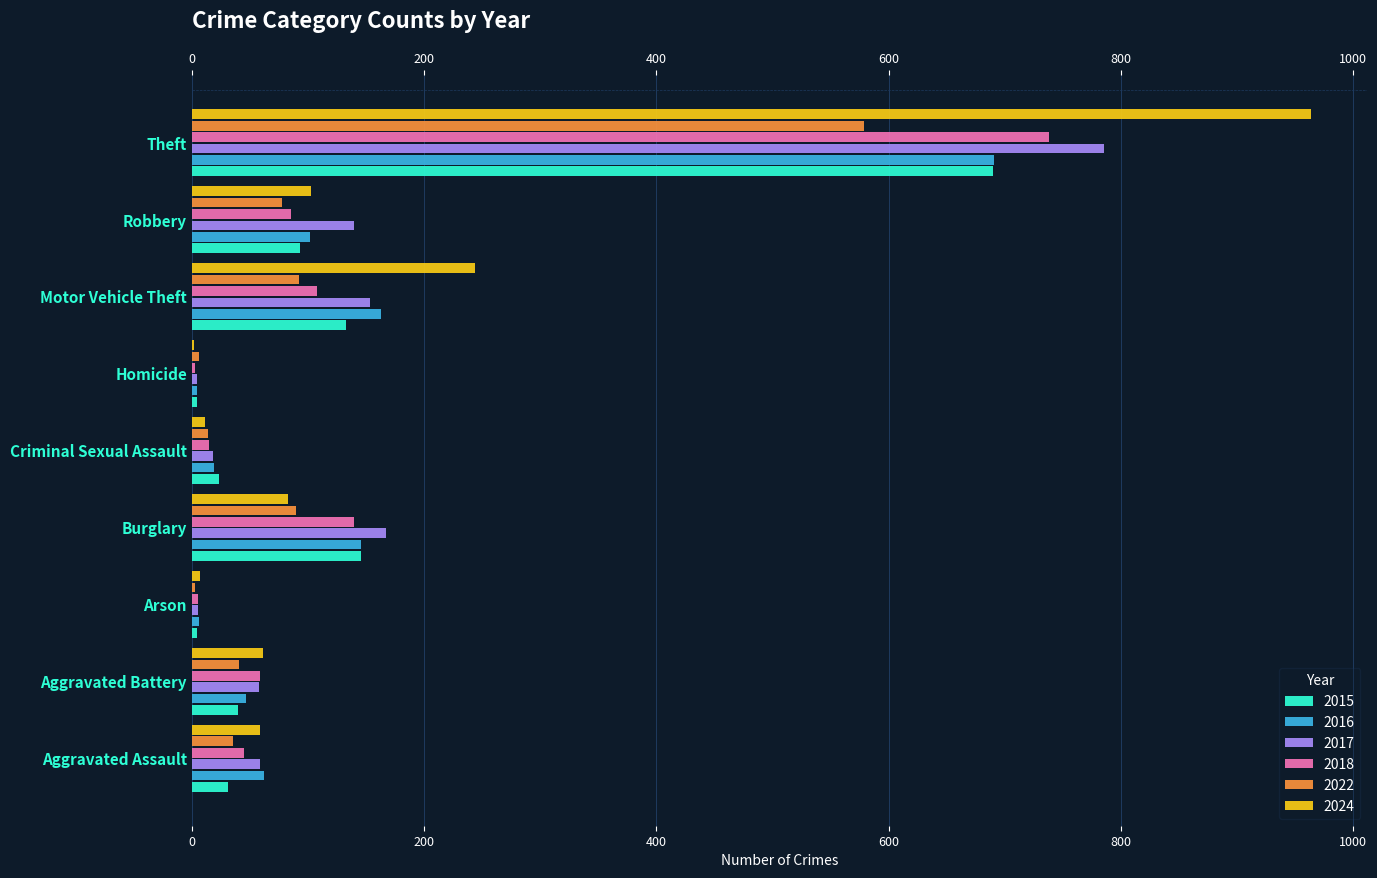

Where does the 2016 series first go above 62?

Burglary